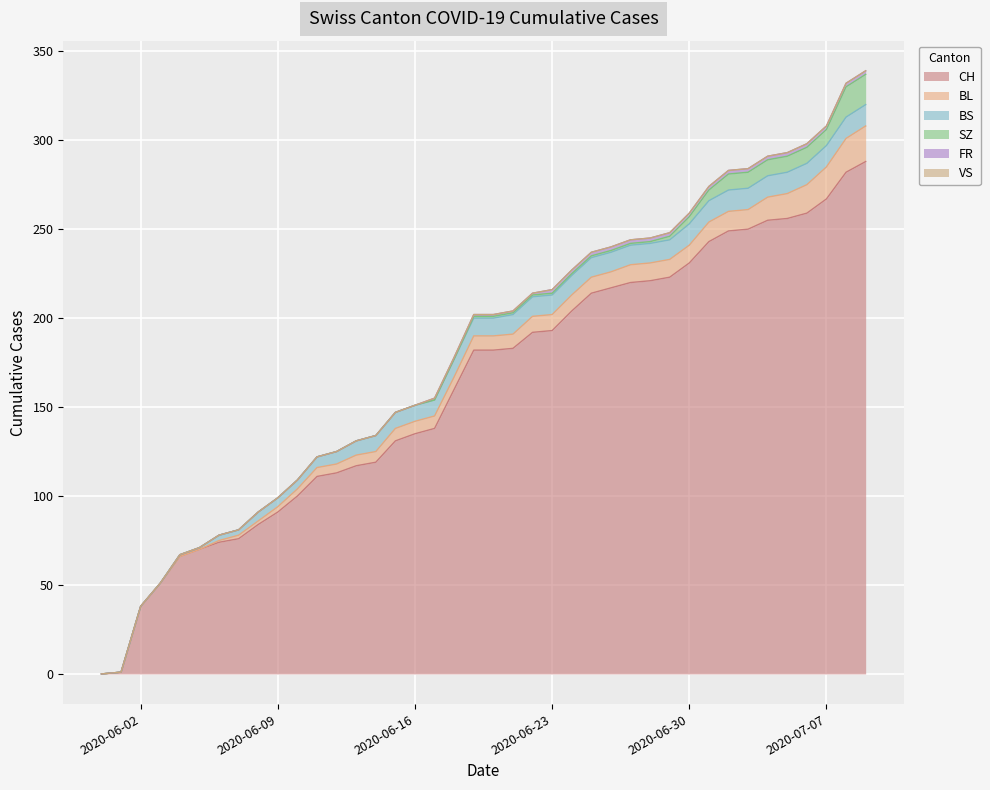

At how many categories does at least one series exceed 89?

31